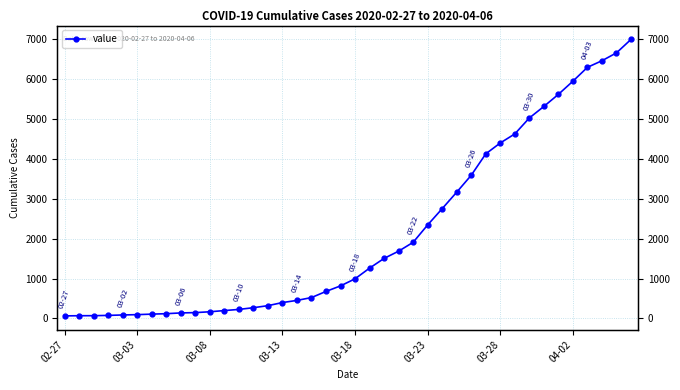

How many values are below 993?

20